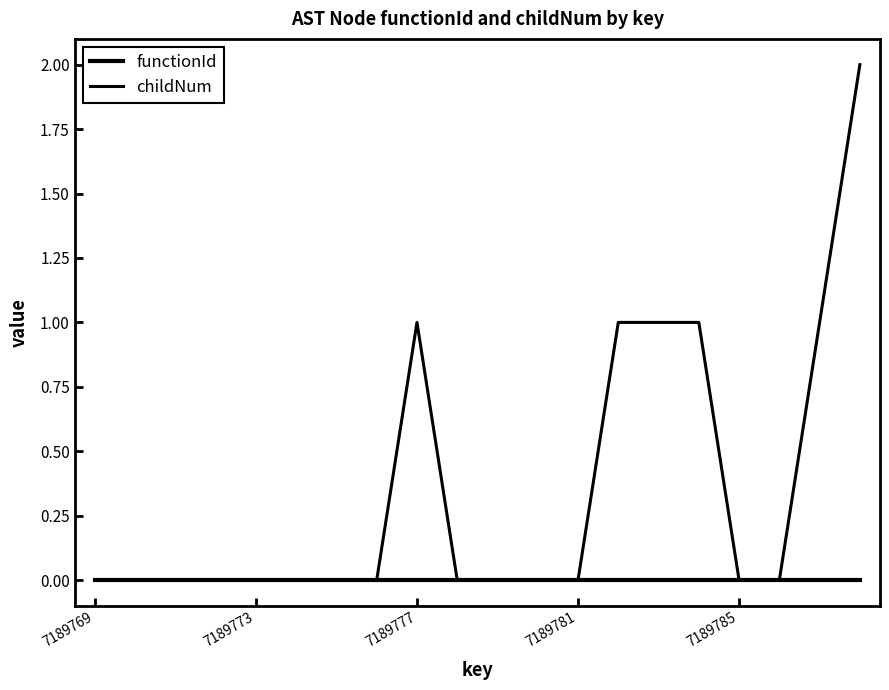

How many lines are shown in the chart?

2